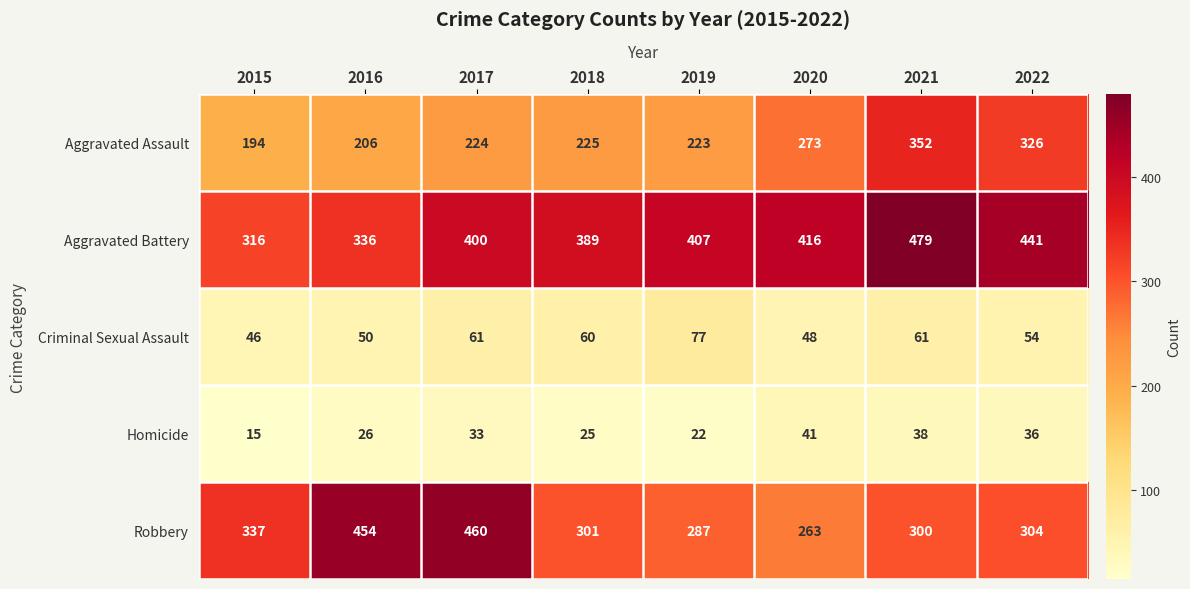

Rank the categories by Robbery value from lowest to highest.

2020, 2019, 2021, 2018, 2022, 2015, 2016, 2017